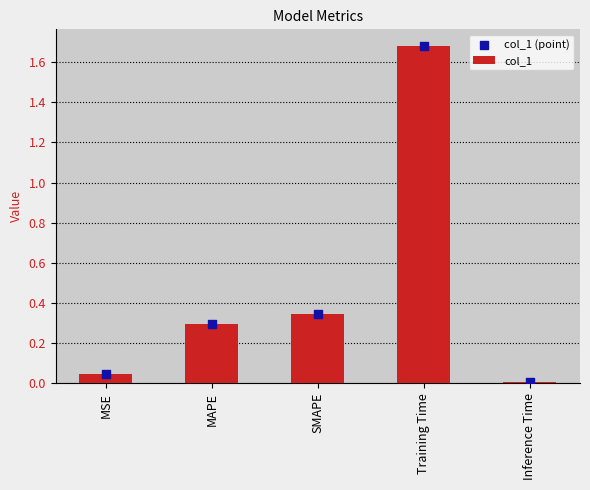

Which series reaches the minimum Y coordinate?

col_1